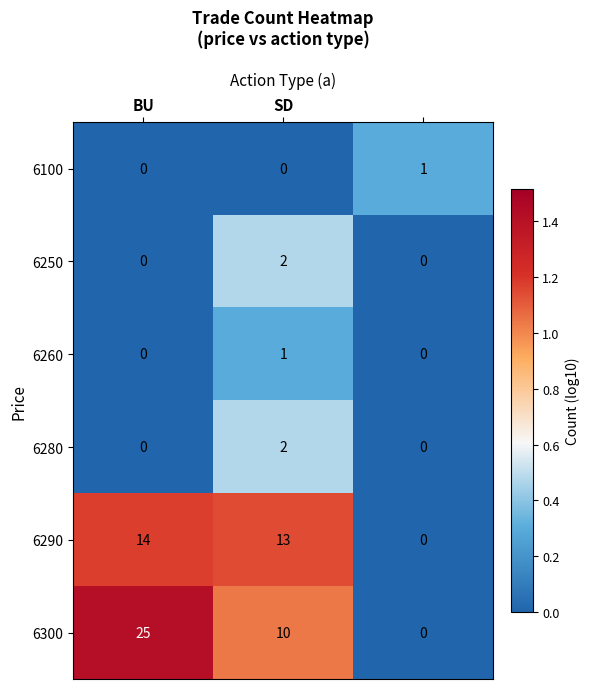

How many 6250 values are between 0 and 2?

3